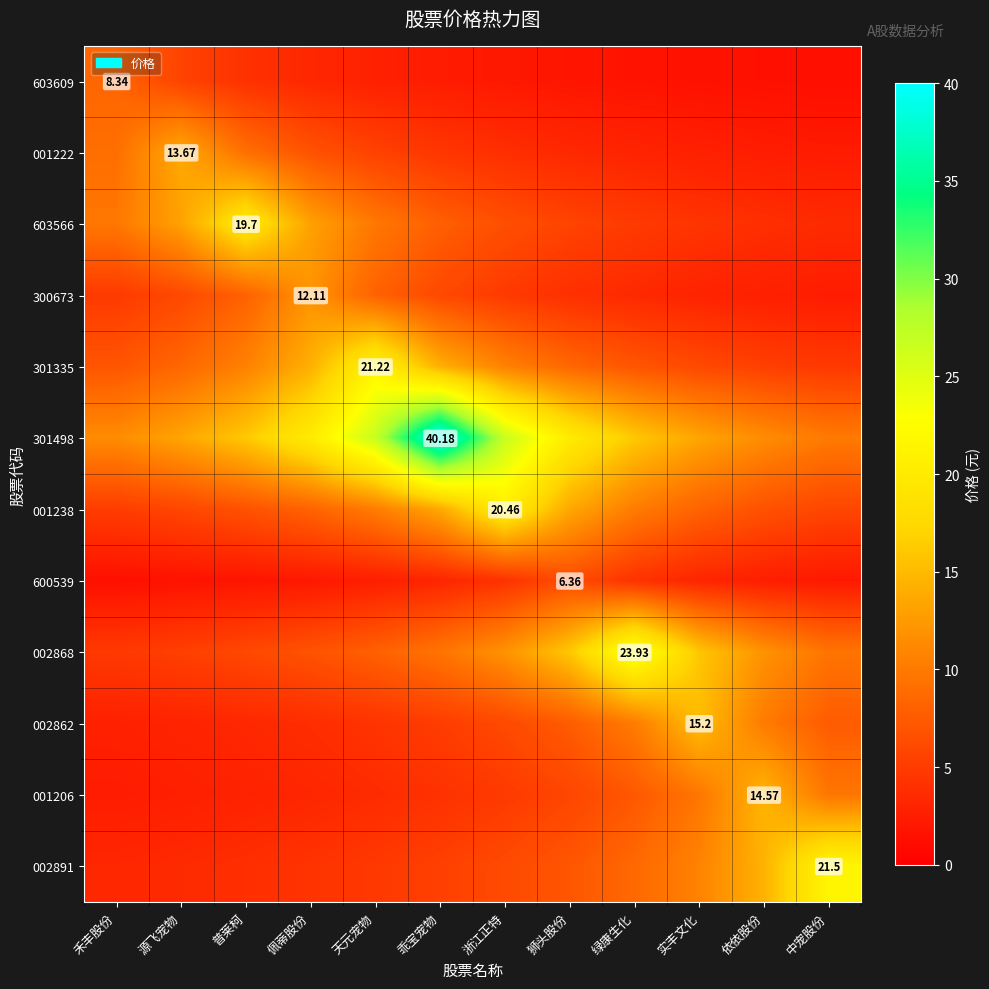

True or false: 002862 has a value of 10.1 at 依依股份.

True